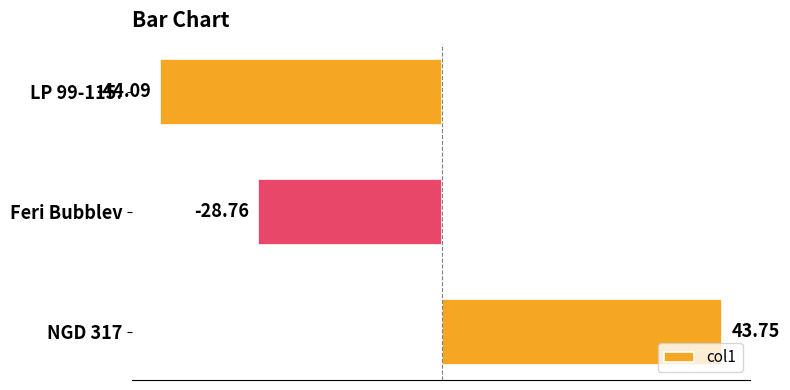

Which has a higher value, Feri Bubblev or LP 99-115.?

Feri Bubblev